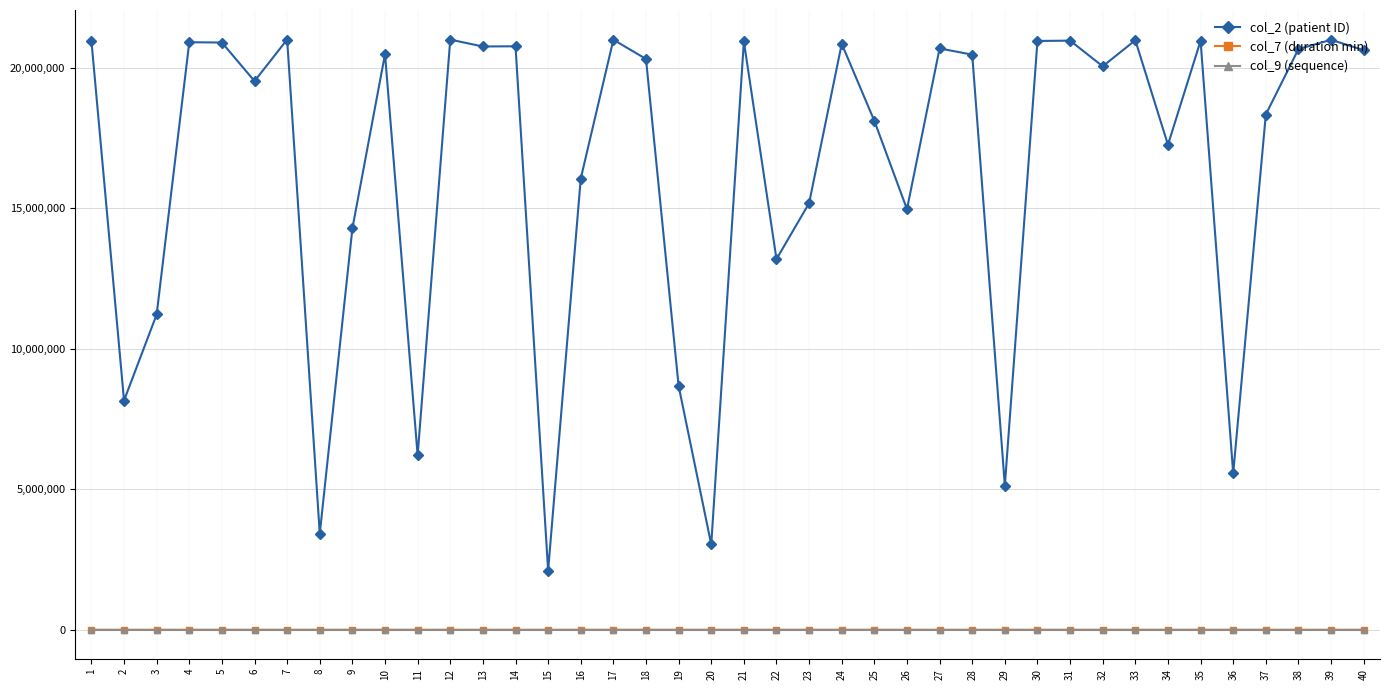

How many values in the col_9 (sequence) series are below 21?

20